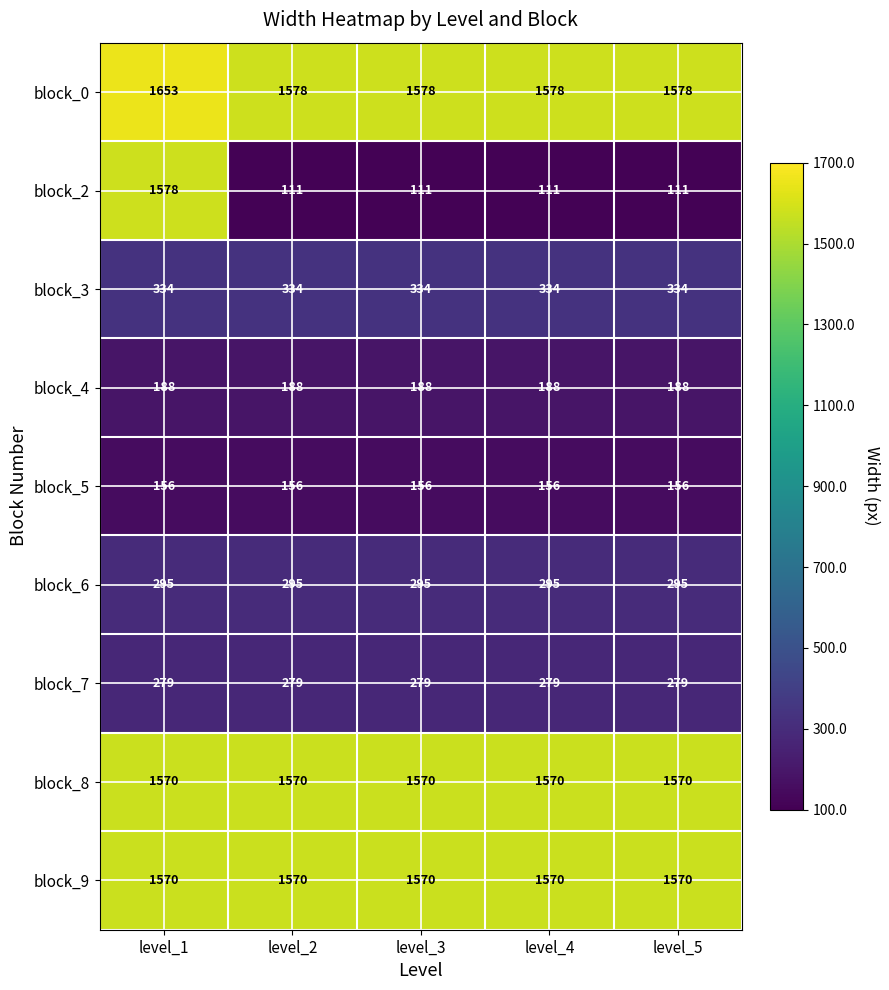

Between level_1 and level_4, which series saw the biggest shift?

block_2